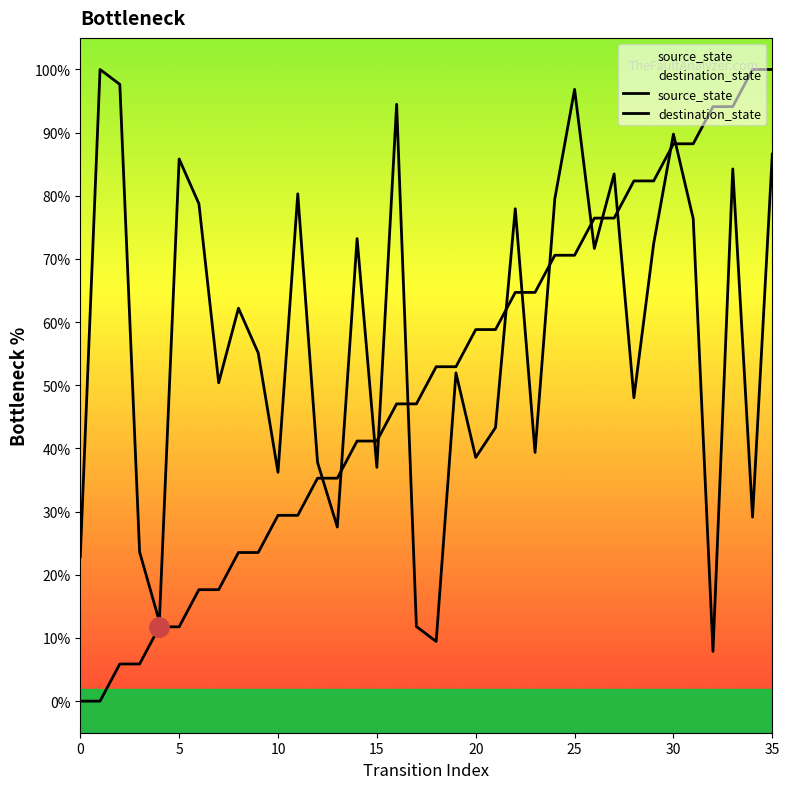

How many data points does each series have?

36